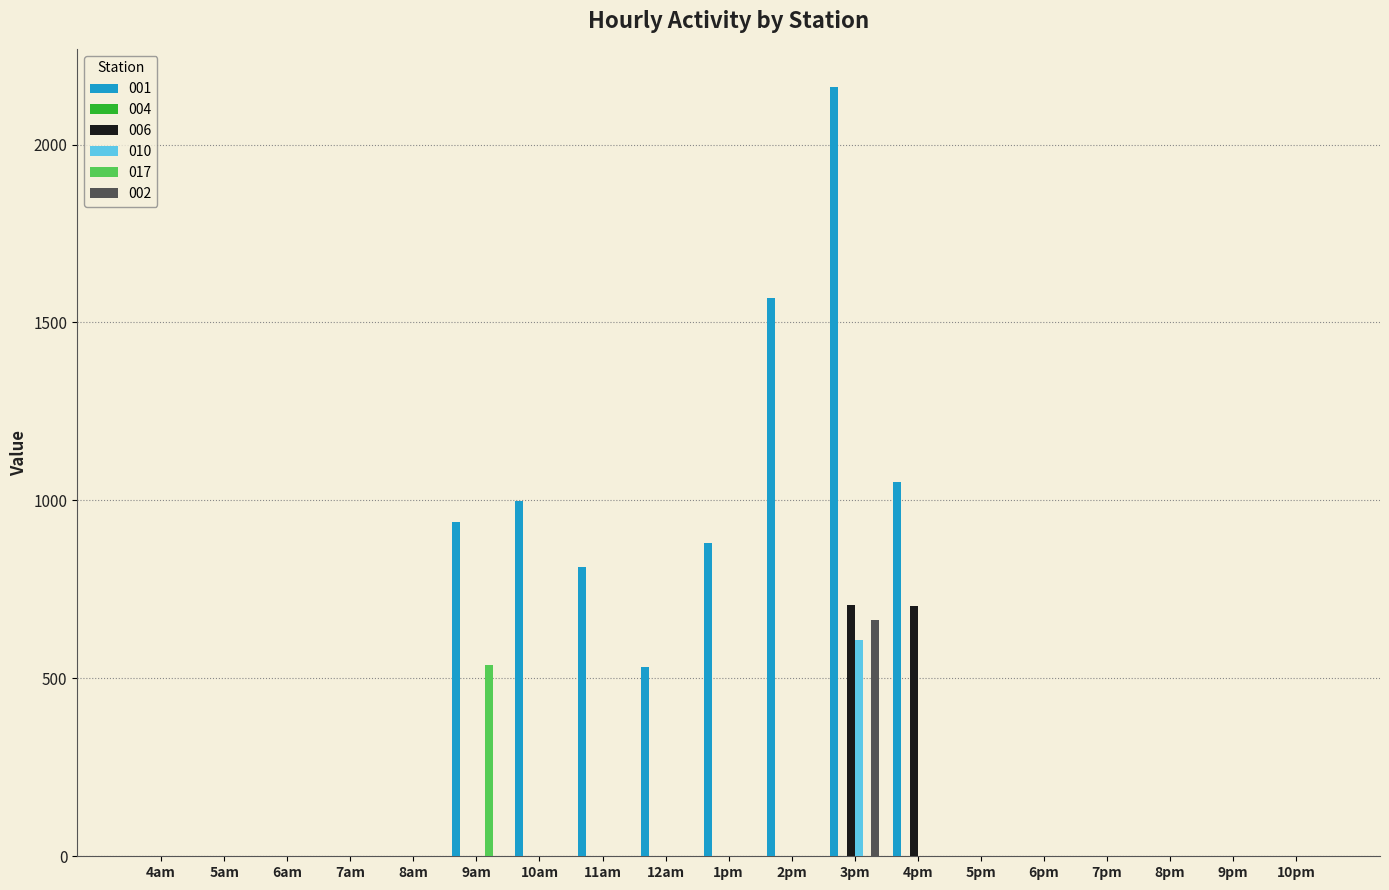

Which category has the highest value in the 010 series?

3pm